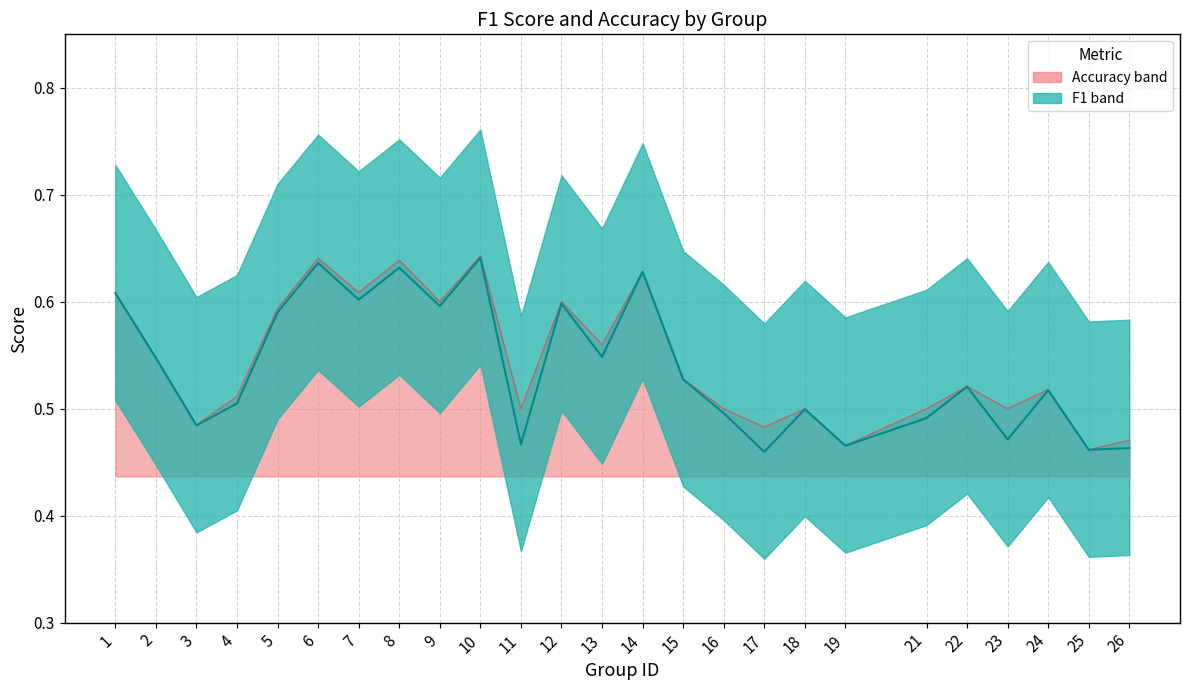

What are all the series names shown in the legend?

f1, accuracy